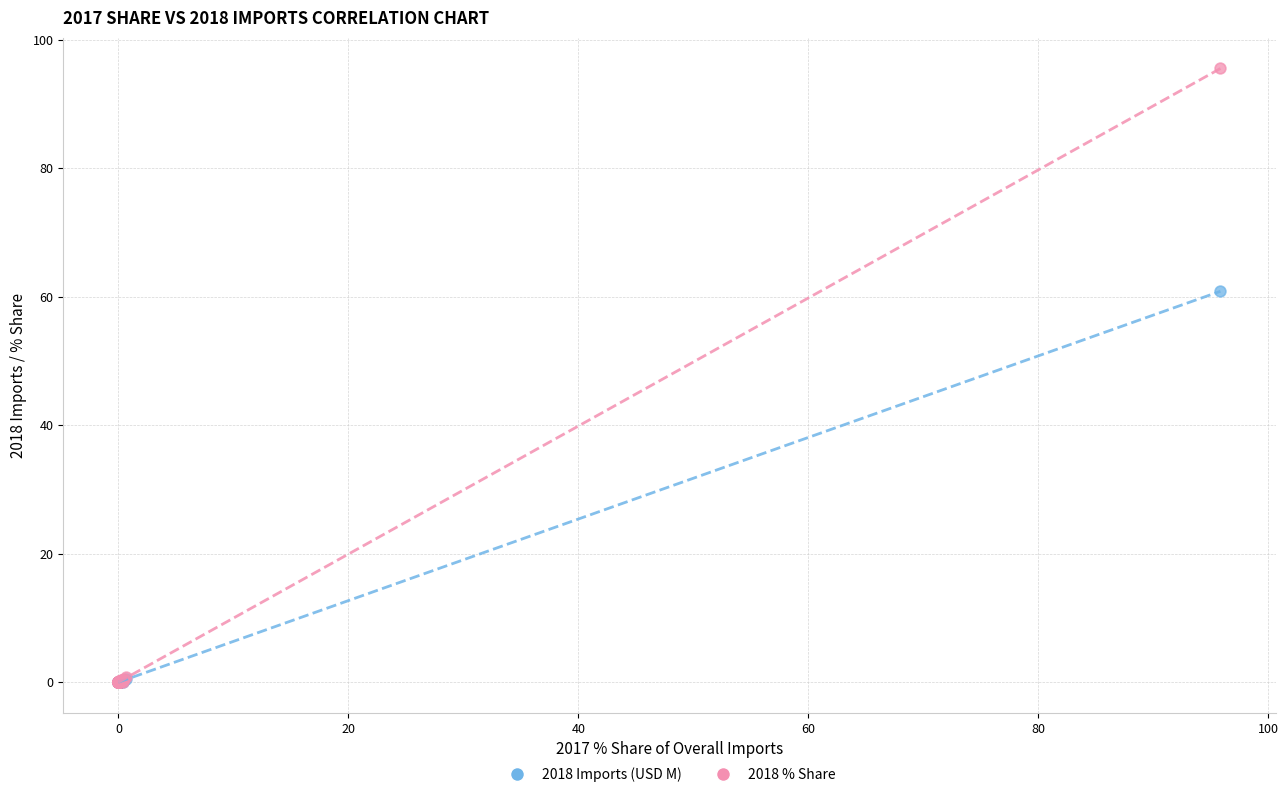

Across all series, what Y value is closest to 47?

60.9